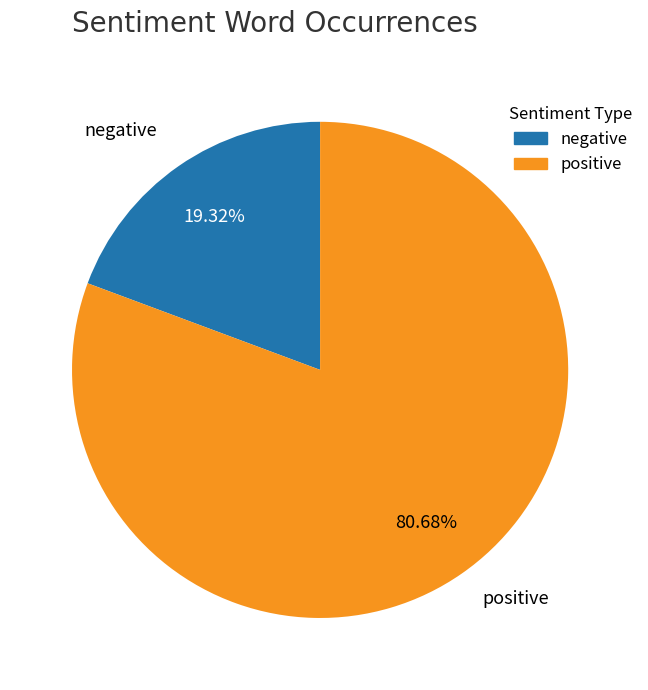

Is there a majority slice in this chart?

Yes